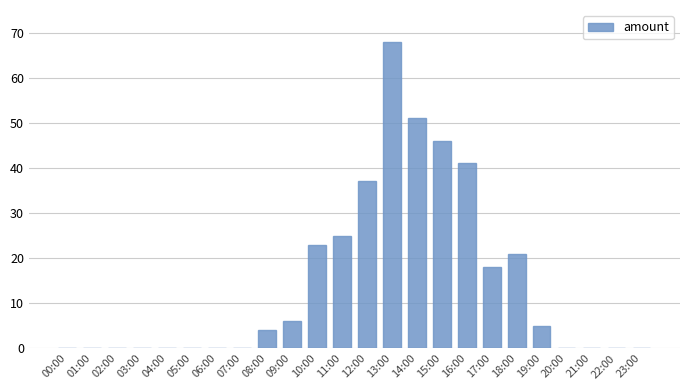

True or false: the data shows 20 at 15:00.

False